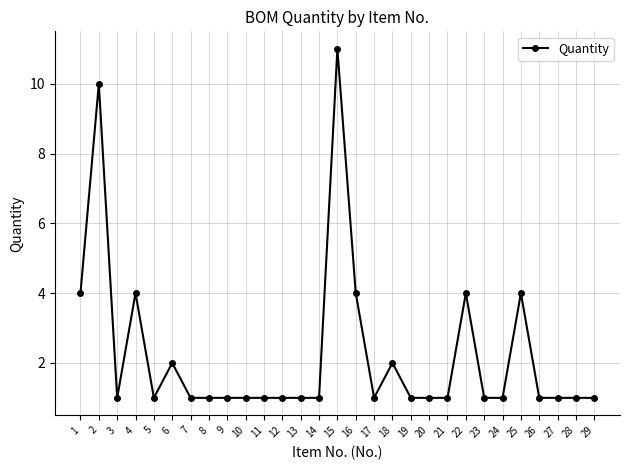

What is the change in value from 4 to 26?

-3